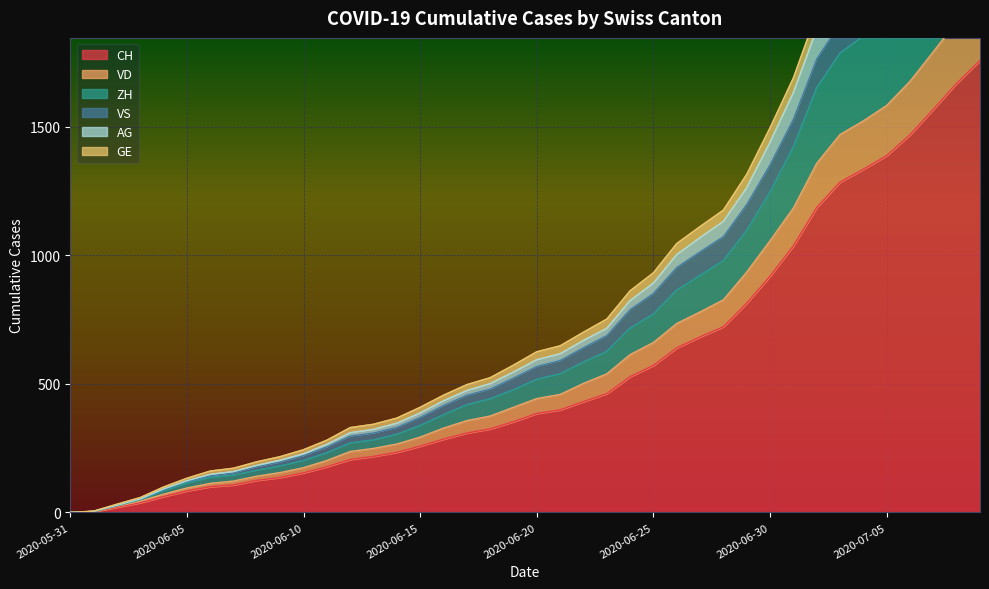

The value of CH at 2020-06-25 is 572. True or false?

True